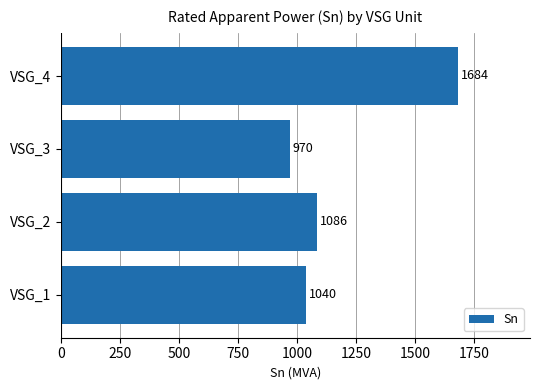

The chart shows a value of 970.2 at VSG_3. True or false?

True